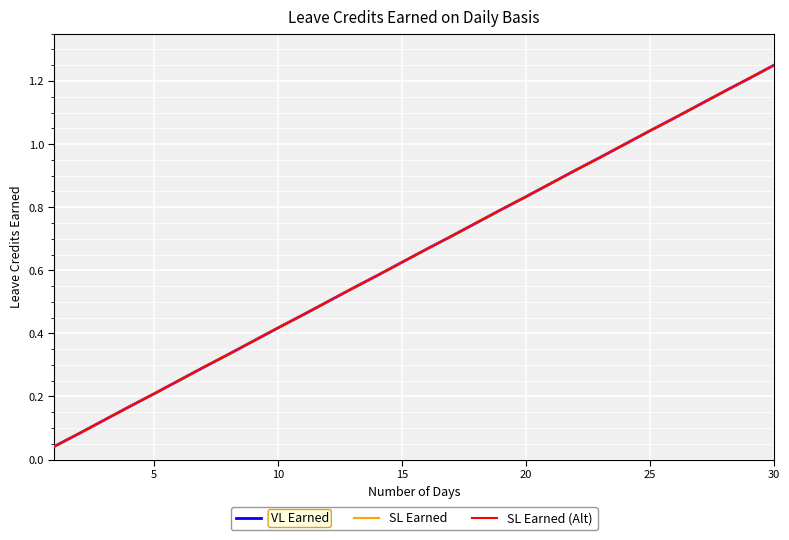

Is this an area chart (filled region under the line)?

No